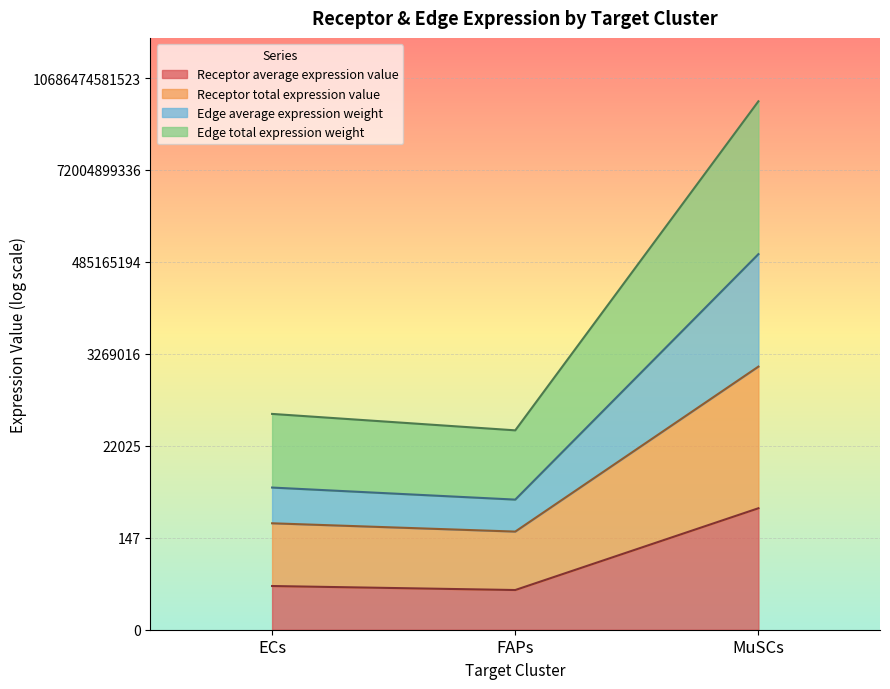

Count the number of data series in this chart.

4